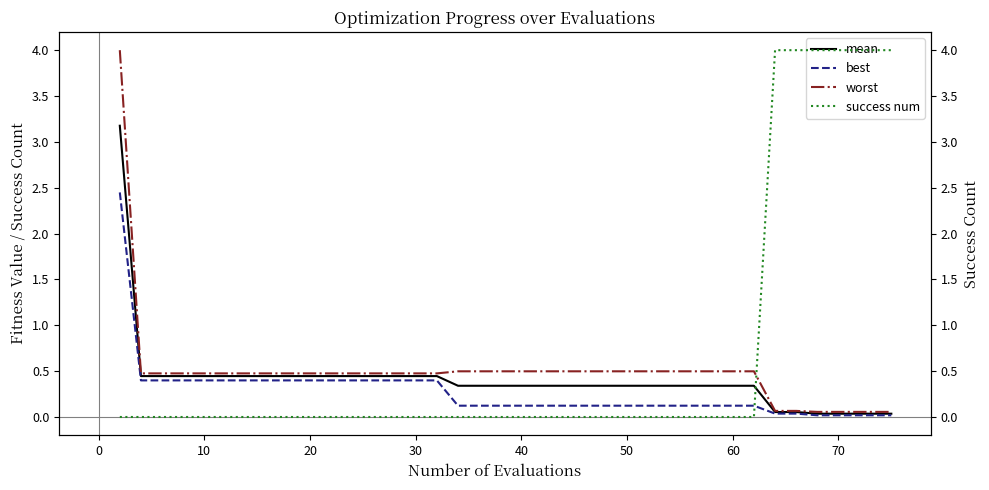

What are all the series names shown in the legend?

mean, best, worst, success num